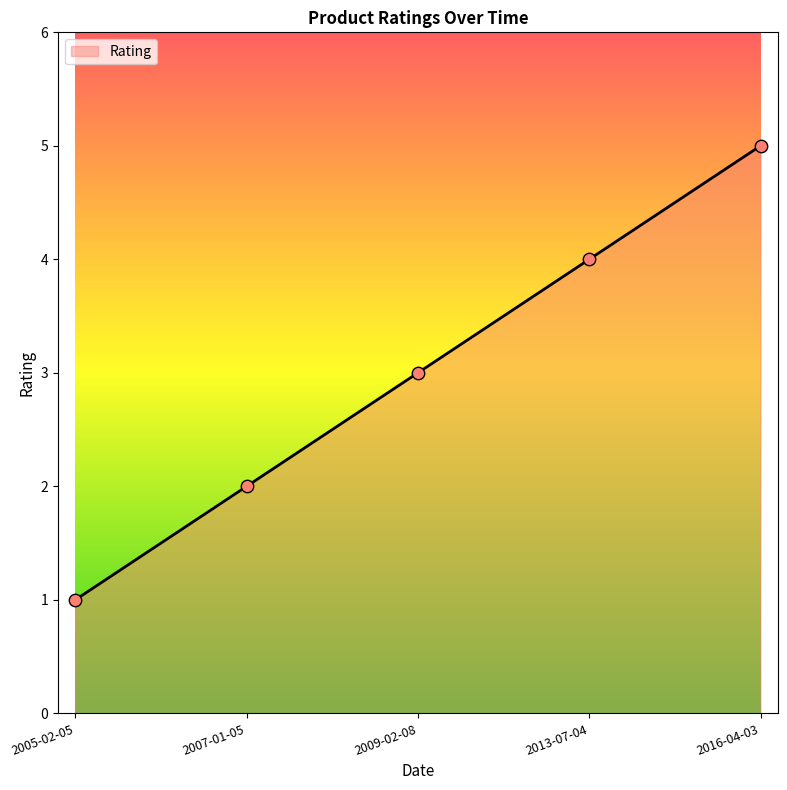

Between 2005-02-05 and 2016-04-03, which is larger?

2016-04-03